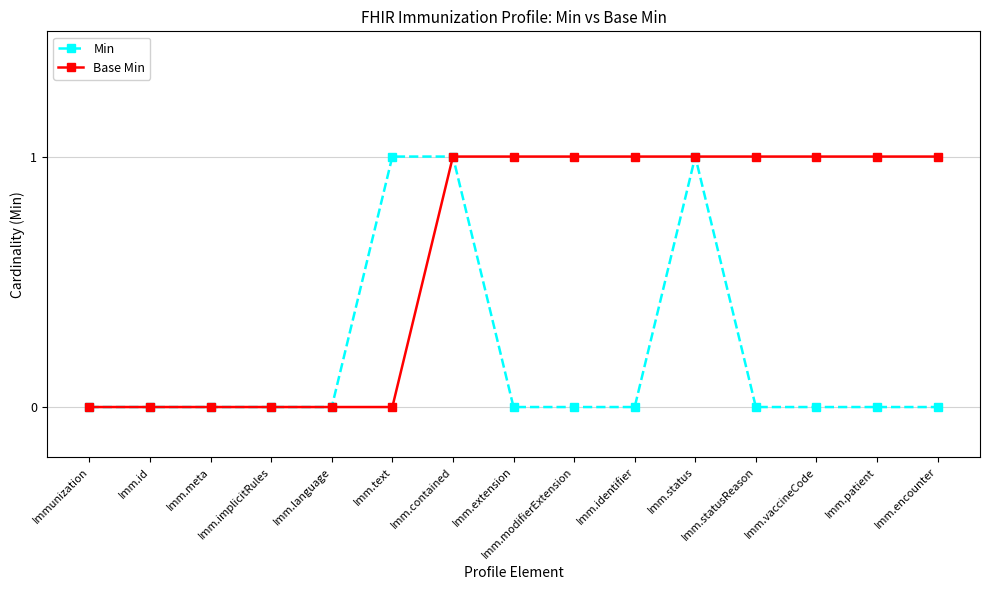

How many series are shown in this chart?

2